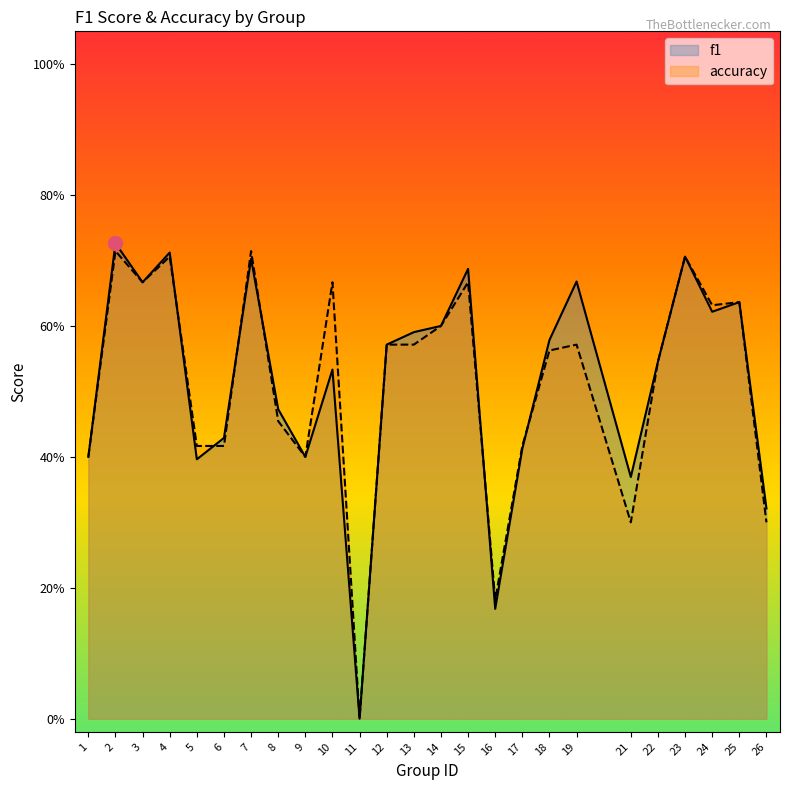

Count the accuracy values in the range 0 to 1.

25